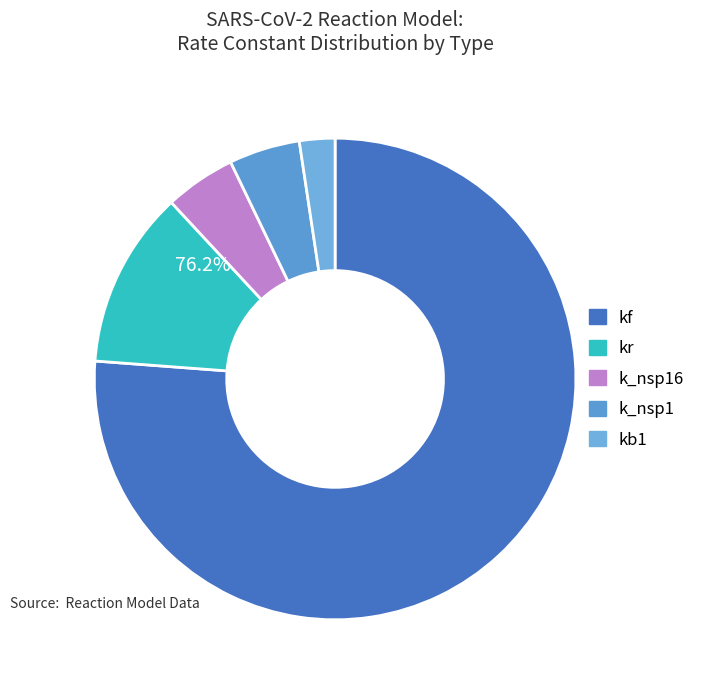

How many segments does this pie chart have?

5